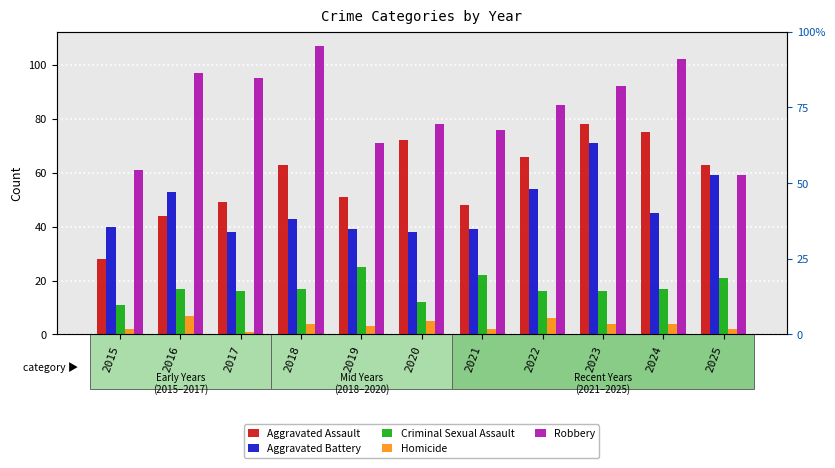

Reading right to left, extract all data points from this chart.

Aggravated Assault: 2025=63	2024=75	2023=78	2022=66	2021=48	2020=72	2019=51	2018=63	2017=49	2016=44	2015=28
Aggravated Battery: 2025=59	2024=45	2023=71	2022=54	2021=39	2020=38	2019=39	2018=43	2017=38	2016=53	2015=40
Criminal Sexual Assault: 2025=21	2024=17	2023=16	2022=16	2021=22	2020=12	2019=25	2018=17	2017=16	2016=17	2015=11
Homicide: 2025=2	2024=4	2023=4	2022=6	2021=2	2020=5	2019=3	2018=4	2017=1	2016=7	2015=2
Robbery: 2025=59	2024=102	2023=92	2022=85	2021=76	2020=78	2019=71	2018=107	2017=95	2016=97	2015=61